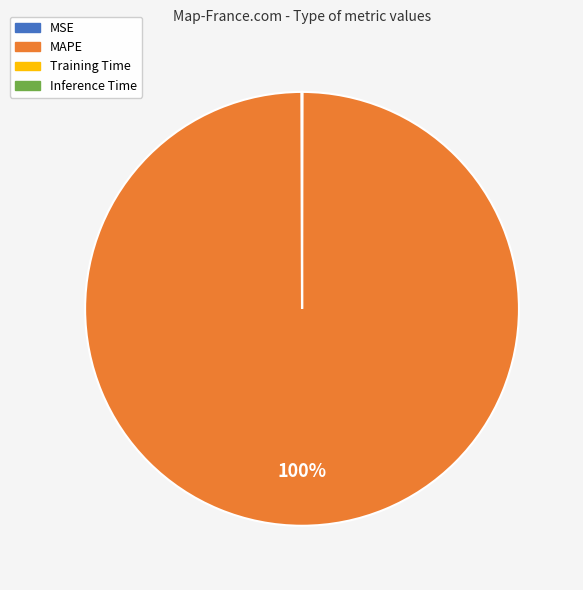

Which slice is the largest?

MAPE